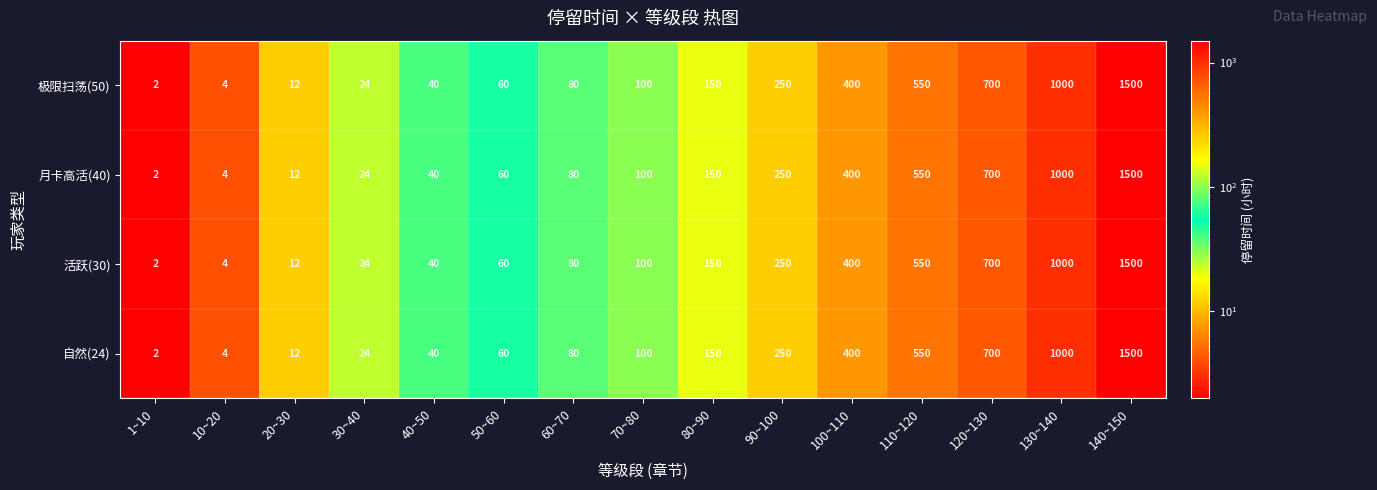

What is the sum of all 活跃(30) values?

4872